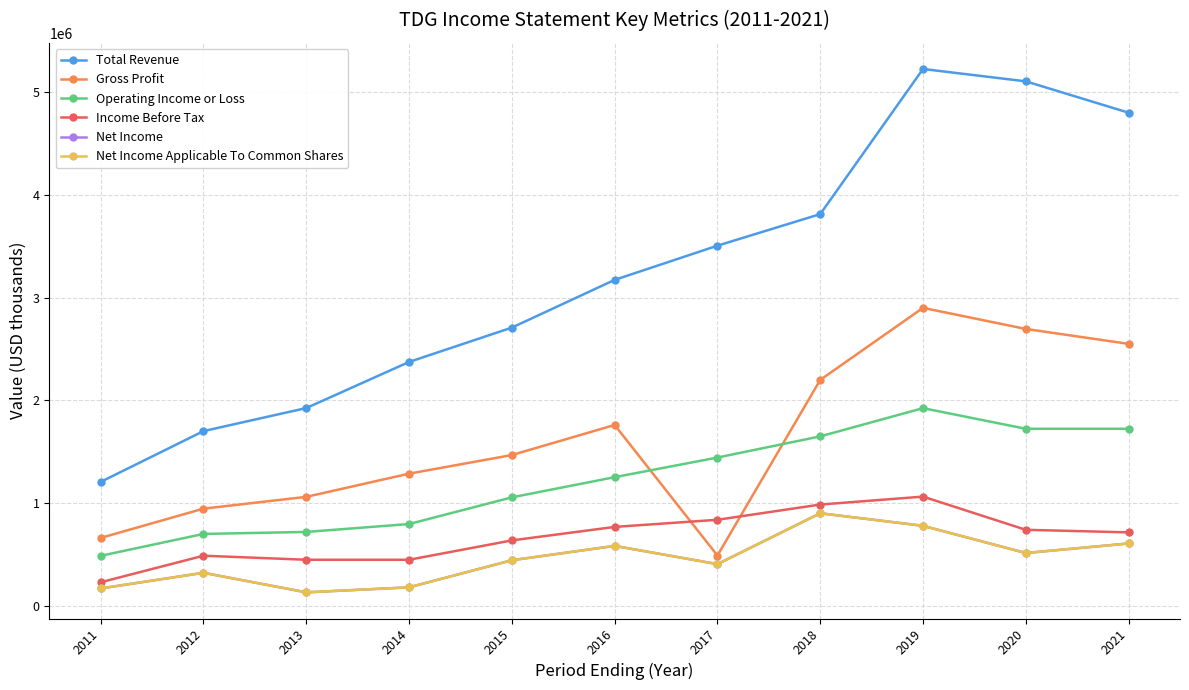

At which label is Operating Income or Loss closest to 1205300?

2016